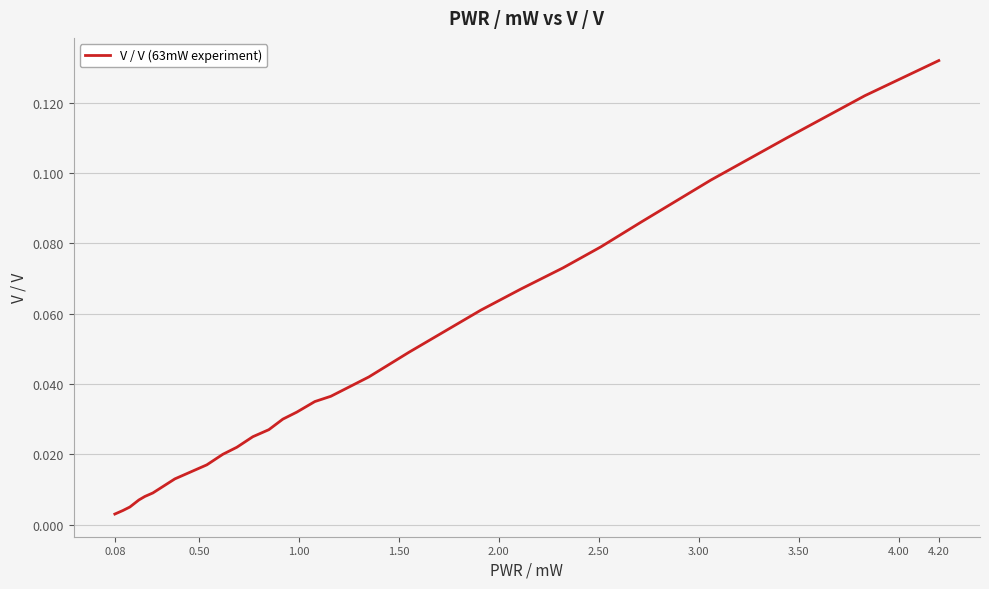

What is the difference between the maximum and minimum values?

0.1